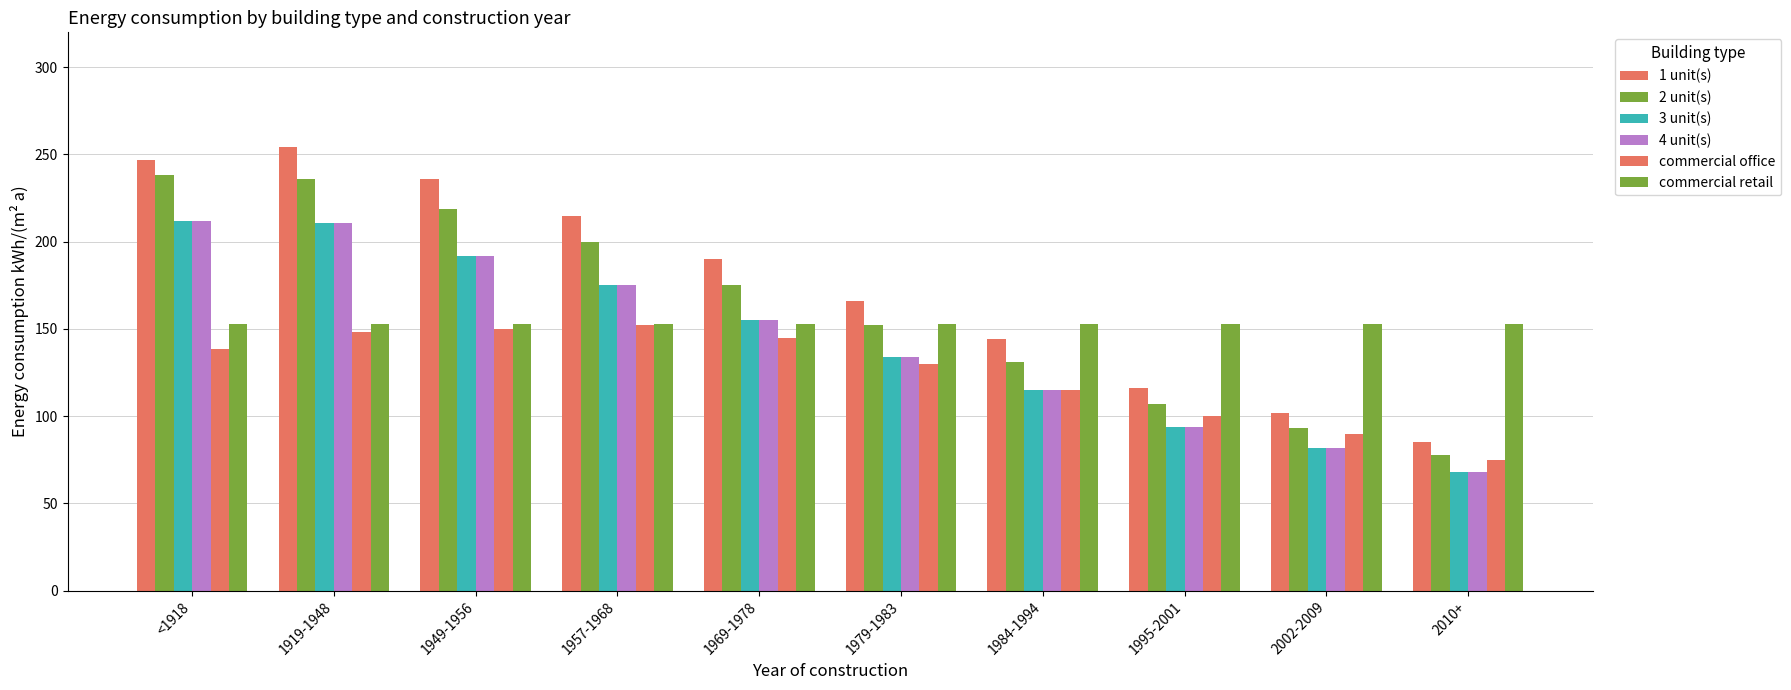

What value does the 3 unit(s) series have at 2010+?

68.0